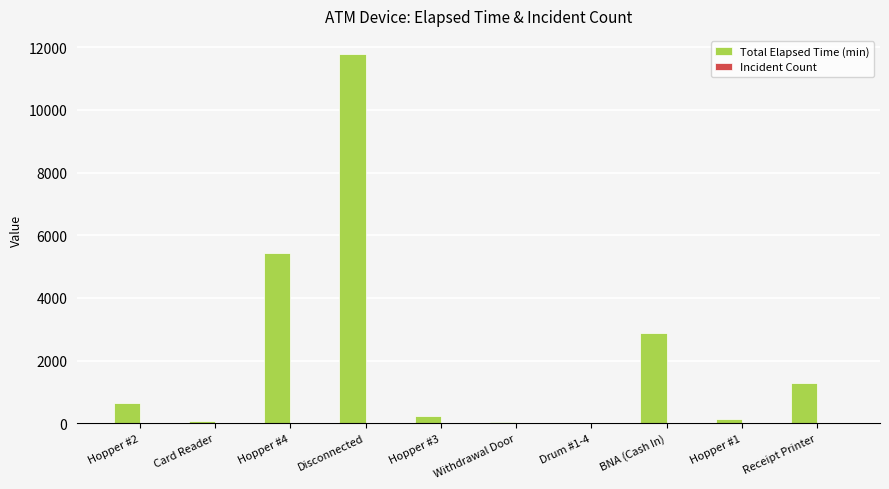

At which category is the sum across all series the highest?

Disconnected